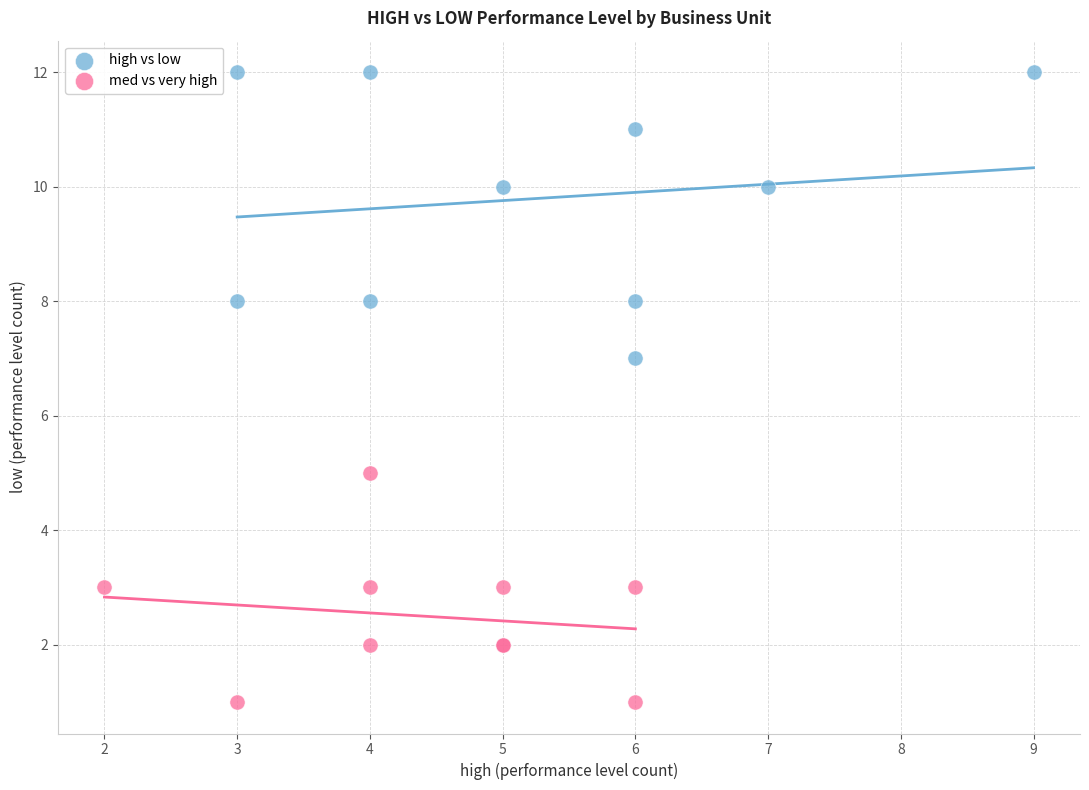

Which series contains the highest Y value?

high vs low